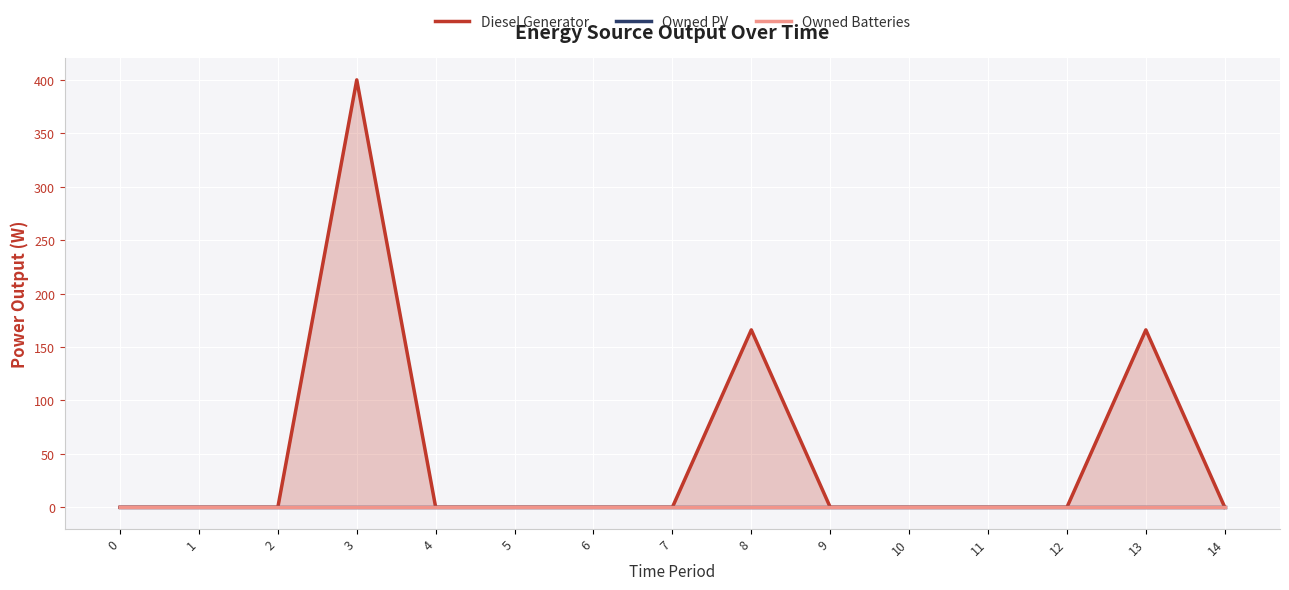

At 0, list the series in order from smallest to largest.

Diesel Generator, Owned PV, Owned Batteries